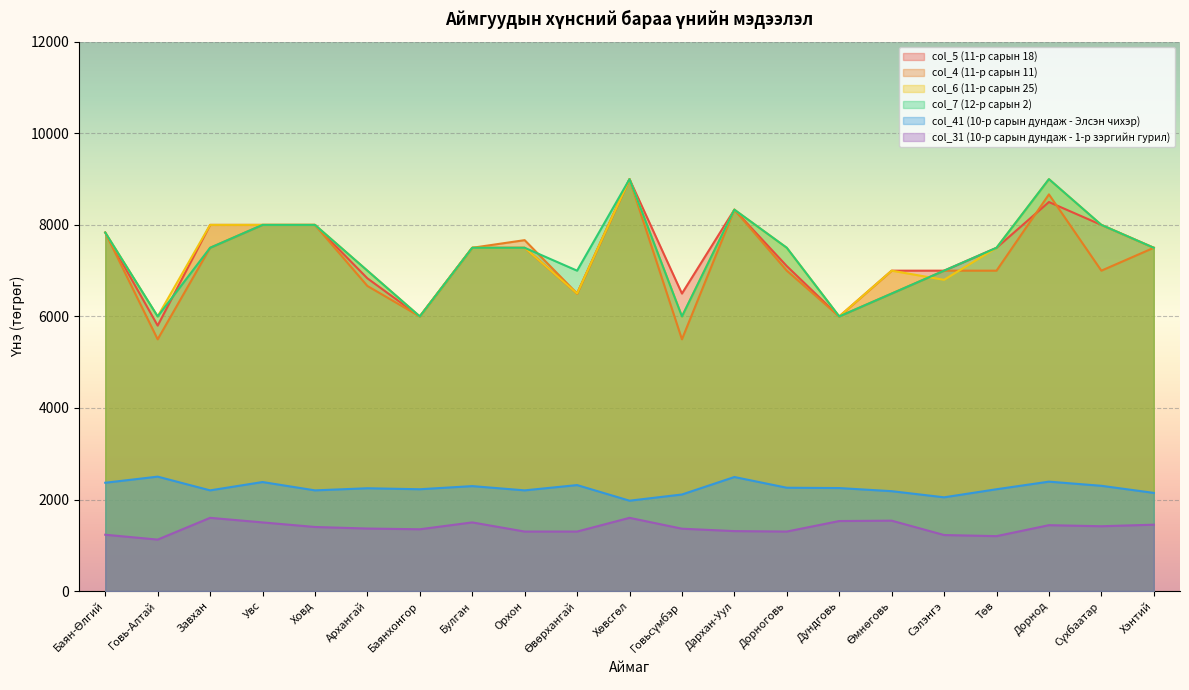

Reading left to right, transcribe all the data shown in this chart.

col_5 (11-р сарын 18): Баян-Өлгий=7833.3	Говь-Алтай=5800.0	Завхан=8000.0	Увс=8000.0	Ховд=8000.0	Архангай=6833.0	Баянхонгор=6000.0	Булган=7500.0	Орхон=7500.0	Өвөрхангай=6500.0	Хөвсгөл=9000.0	Говьсүмбэр=6500.0	Дархан-Уул=8333.0	Дорноговь=7100.0	Дундговь=6000.0	Өмнөговь=7000.0	Сэлэнгэ=7000.0	Төв=7500.0	Дорнод=8500.0	Сүхбаатар=8000.0	Хэнтий=7500.0
col_4 (11-р сарын 11): Баян-Өлгий=7833.3	Говь-Алтай=5500.0	Завхан=7500.0	Увс=8000.0	Ховд=8000.0	Архангай=6666.0	Баянхонгор=6000.0	Булган=7500.0	Орхон=7667.0	Өвөрхангай=6500.0	Хөвсгөл=9000.0	Говьсүмбэр=5500.0	Дархан-Уул=8333.0	Дорноговь=7000.0	Дундговь=6000.0	Өмнөговь=6500.0	Сэлэнгэ=7000.0	Төв=7000.0	Дорнод=8667.0	Сүхбаатар=7000.0	Хэнтий=7500.0
col_6 (11-р сарын 25): Баян-Өлгий=7833.3	Говь-Алтай=6000.0	Завхан=8000.0	Увс=8000.0	Ховд=8000.0	Архангай=7000.0	Баянхонгор=6000.0	Булган=7500.0	Орхон=7500.0	Өвөрхангай=6500.0	Хөвсгөл=9000.0	Говьсүмбэр=6000.0	Дархан-Уул=8333.0	Дорноговь=7500.0	Дундговь=6000.0	Өмнөговь=7000.0	Сэлэнгэ=6800.0	Төв=7500.0	Дорнод=9000.0	Сүхбаатар=8000.0	Хэнтий=7500.0
col_7 (12-р сарын 2): Баян-Өлгий=7833.3	Говь-Алтай=6000.0	Завхан=7500.0	Увс=8000.0	Ховд=8000.0	Архангай=7000.0	Баянхонгор=6000.0	Булган=7500.0	Орхон=7500.0	Өвөрхангай=7000.0	Хөвсгөл=9000.0	Говьсүмбэр=6000.0	Дархан-Уул=8333.0	Дорноговь=7500.0	Дундговь=6000.0	Өмнөговь=6500.0	Сэлэнгэ=7000.0	Төв=7500.0	Дорнод=9000.0	Сүхбаатар=8000.0	Хэнтий=7500.0
col_41 (10-р сарын дундаж - Элсэн чихэр): Баян-Өлгий=2366.6	Говь-Алтай=2500.0	Завхан=2200.0	Увс=2382.0	Ховд=2200.0	Архангай=2246.1	Баянхонгор=2224.6	Булган=2293.1	Орхон=2200.0	Өвөрхангай=2315.6	Хөвсгөл=1974.5	Говьсүмбэр=2109.9	Дархан-Уул=2491.7	Дорноговь=2257.6	Дундговь=2250.4	Өмнөговь=2182.4	Сэлэнгэ=2048.2	Төв=2224.6	Дорнод=2390.8	Сүхбаатар=2299.8	Хэнтий=2144.8
col_31 (10-р сарын дундаж - 1-р зэргийн гурил): Баян-Өлгий=1230.8	Говь-Алтай=1124.7	Завхан=1600.0	Увс=1500.0	Ховд=1400.0	Архангай=1366.0	Баянхонгор=1350.0	Булган=1500.0	Орхон=1300.0	Өвөрхангай=1300.0	Хөвсгөл=1600.0	Говьсүмбэр=1362.4	Дархан-Уул=1310.0	Дорноговь=1300.0	Дундговь=1530.0	Өмнөговь=1538.0	Сэлэнгэ=1224.3	Төв=1200.0	Дорнод=1439.4	Сүхбаатар=1416.3	Хэнтий=1450.0